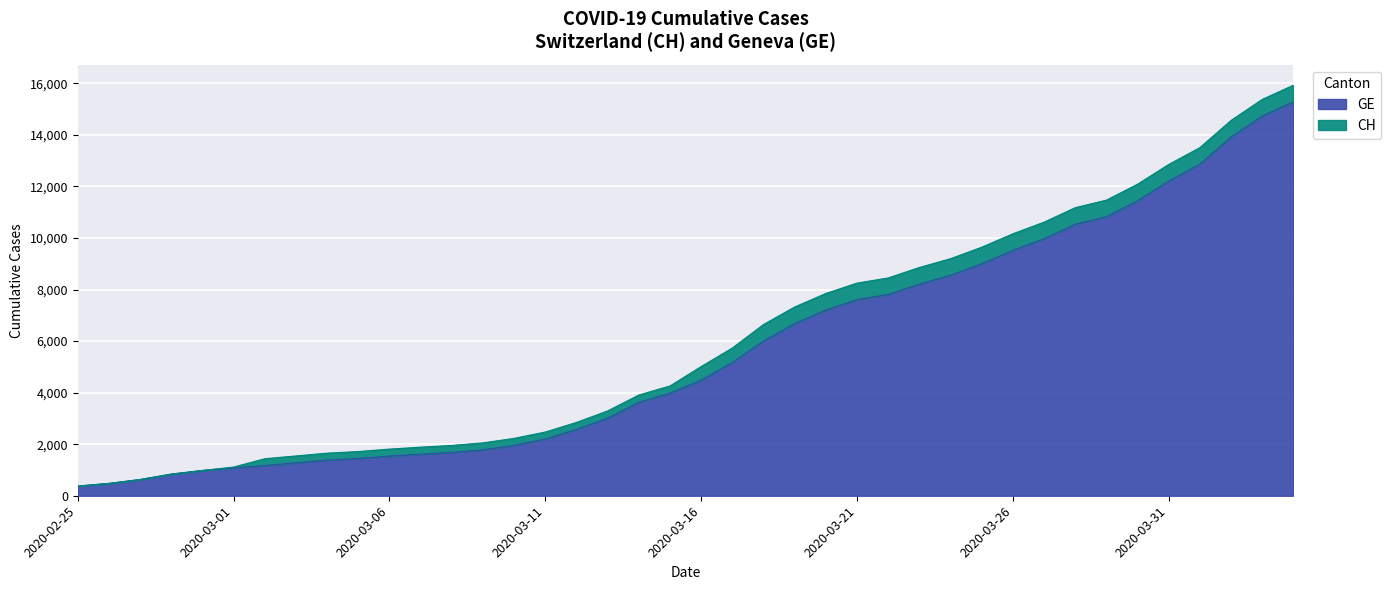

True or false: GE has a value of 447 at 2020-02-29.

False